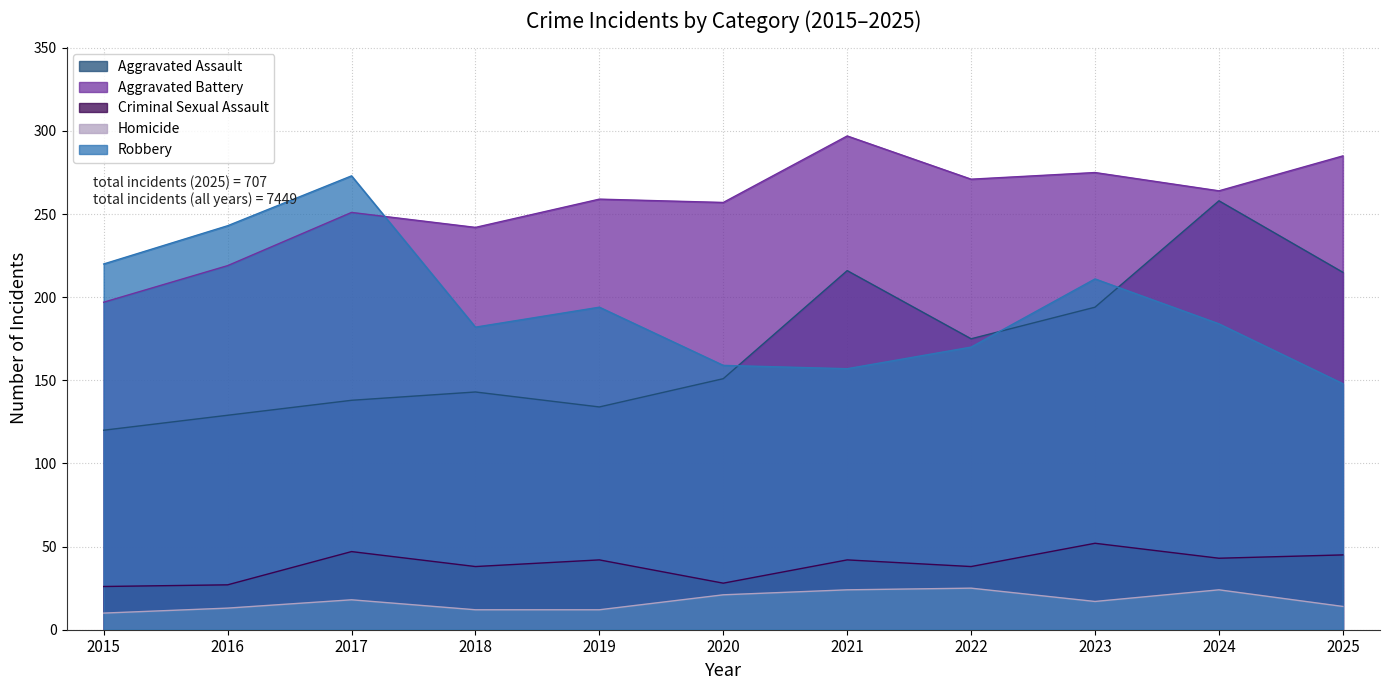

What is the smallest value displayed?

10